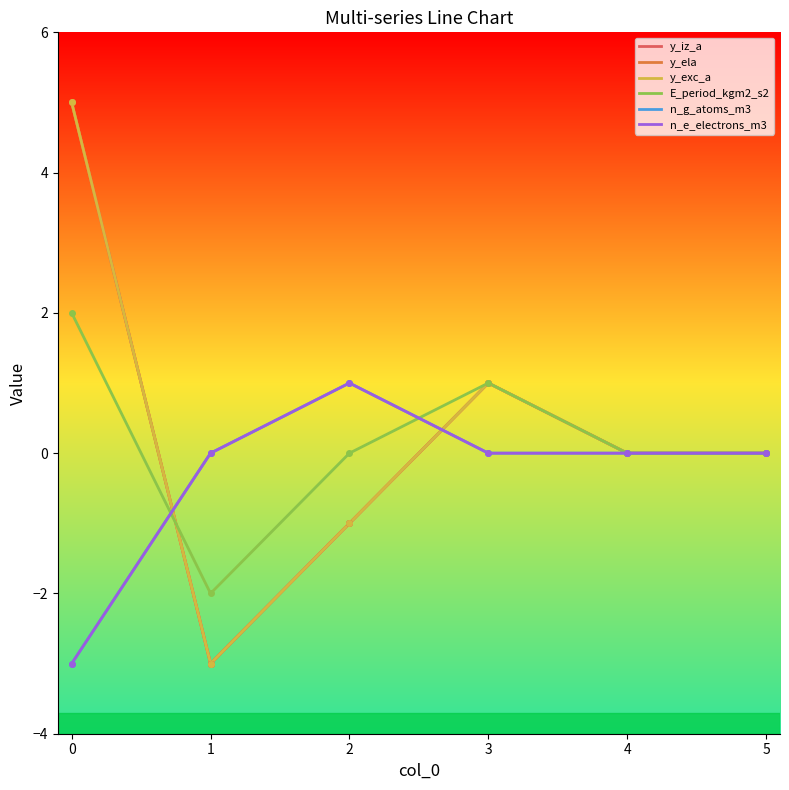

What is the highest value of the y_iz_a series?

5